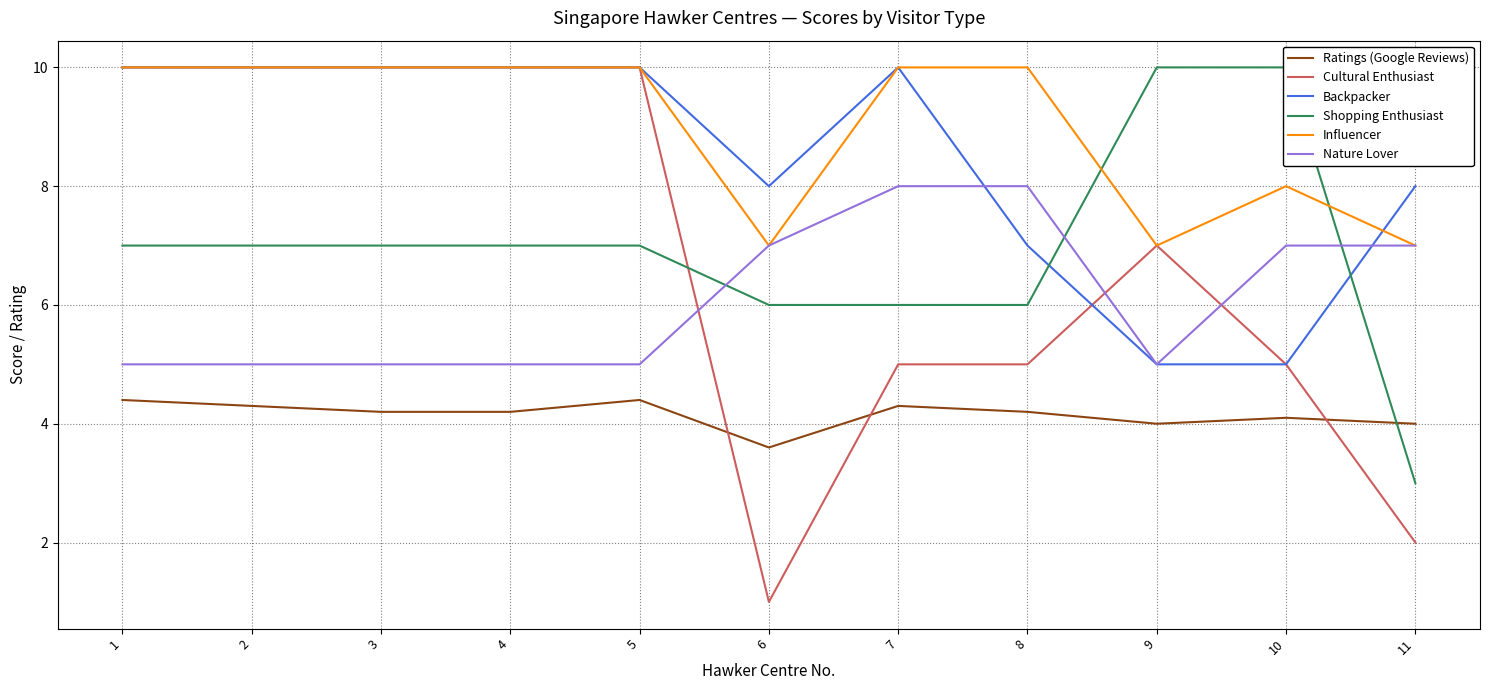

What is the difference between the maximum and minimum values in the Shopping Enthusiast series?

7.0